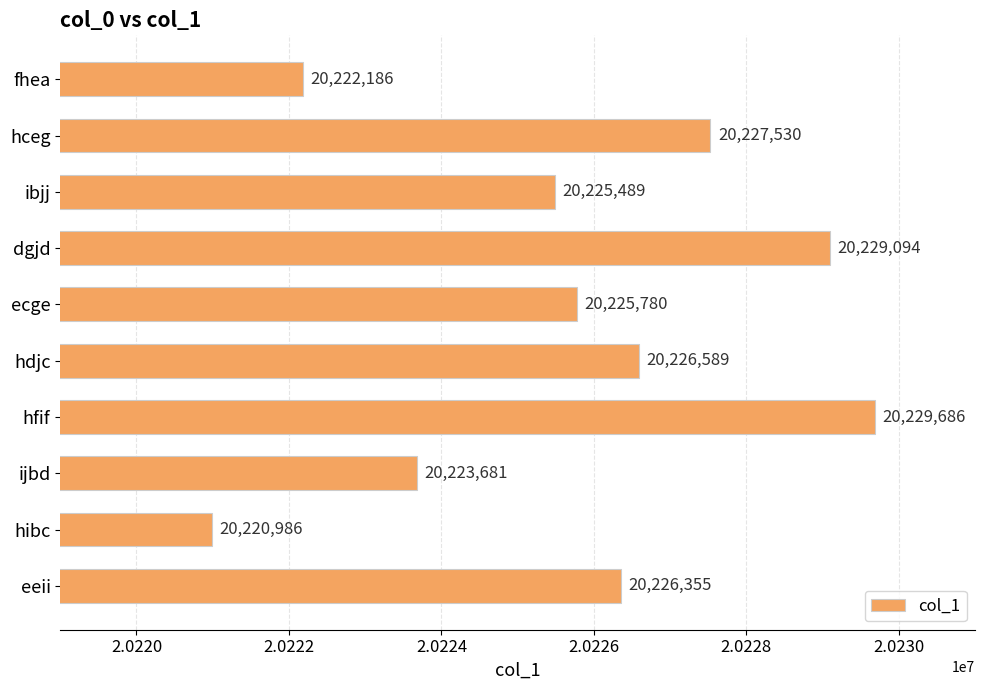

What is the greatest value displayed?

20229686